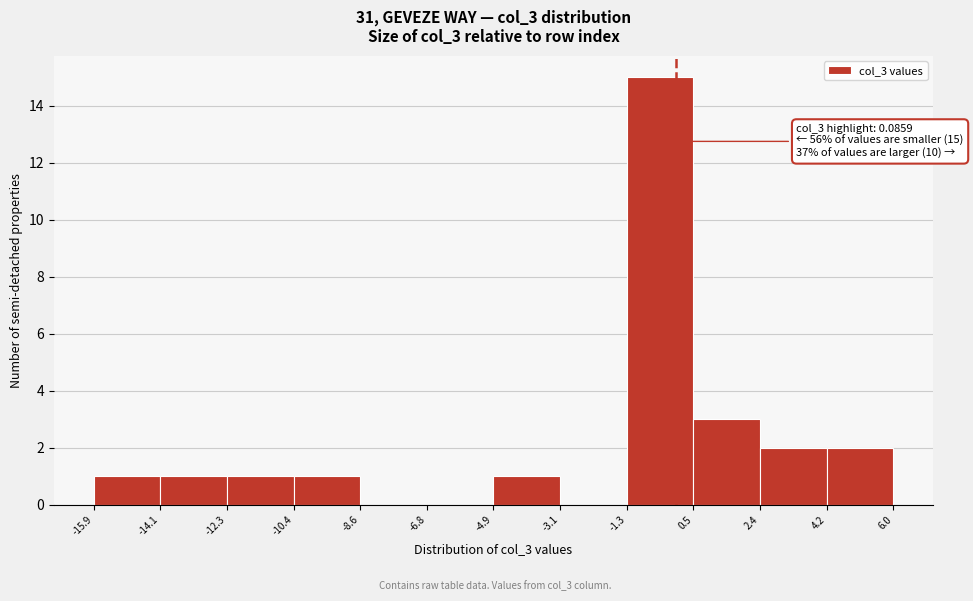

Which range on the x-axis has the tallest bar?

-1.3 to 0.5